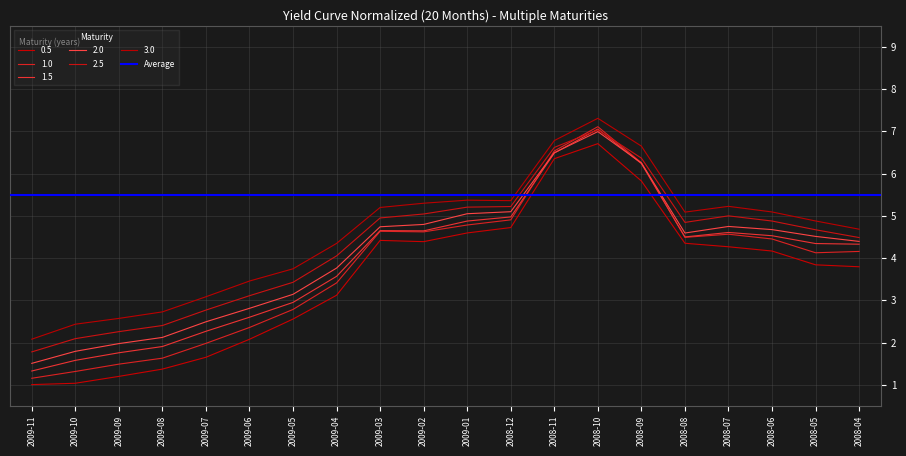

What is the label of the 20th point from the right?

2009-11